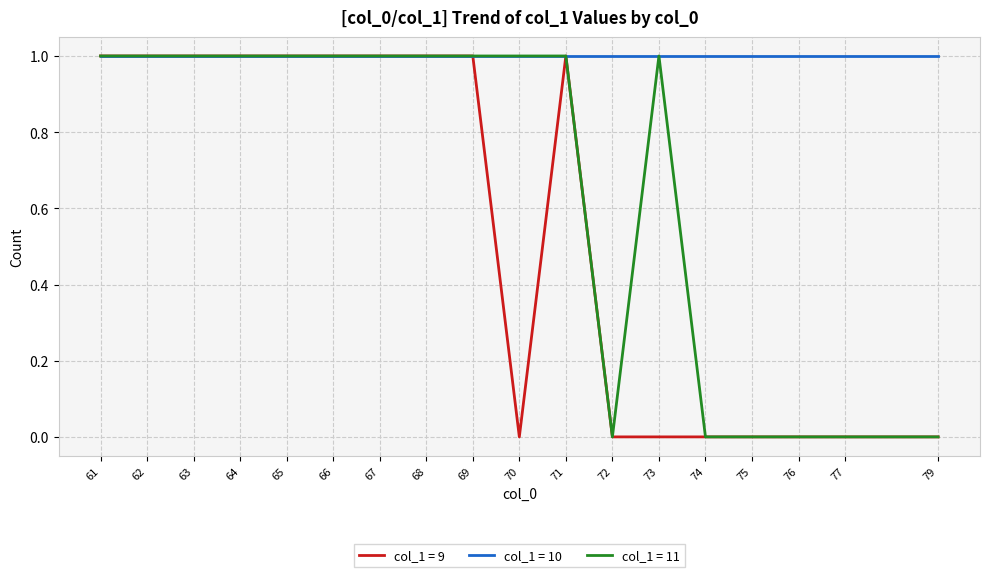

Is it true that col_1 = 10 equals 1 at 76?

True